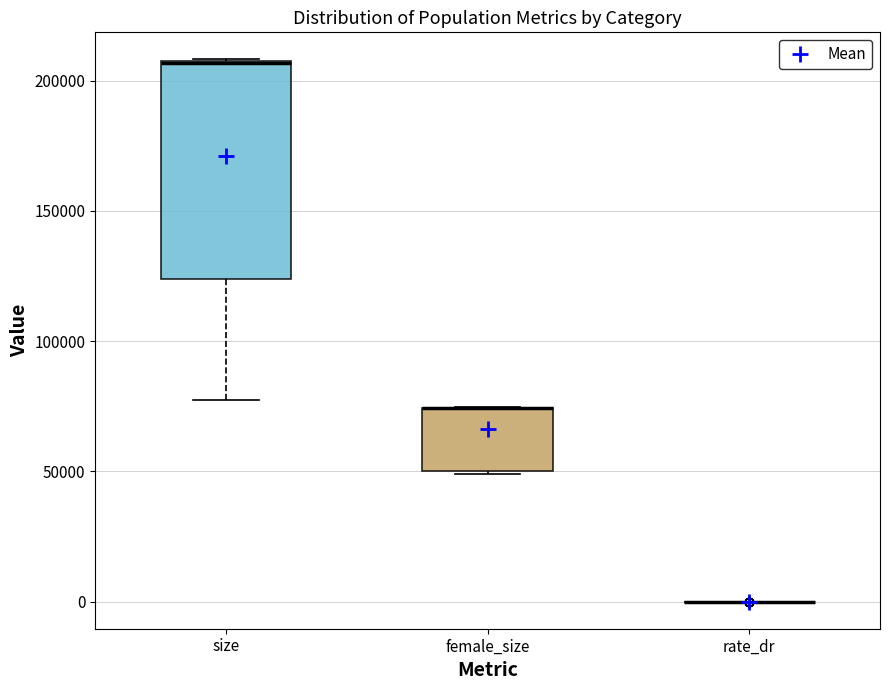

Which box is the tallest, from its lower edge to its upper edge?

size